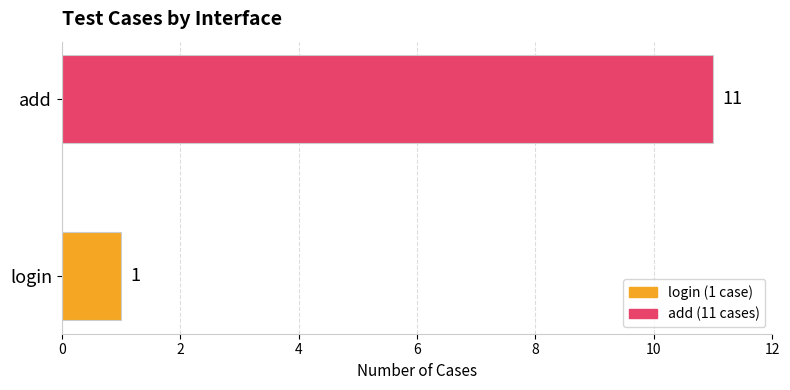

List the labels in order of value, largest first.

add, login